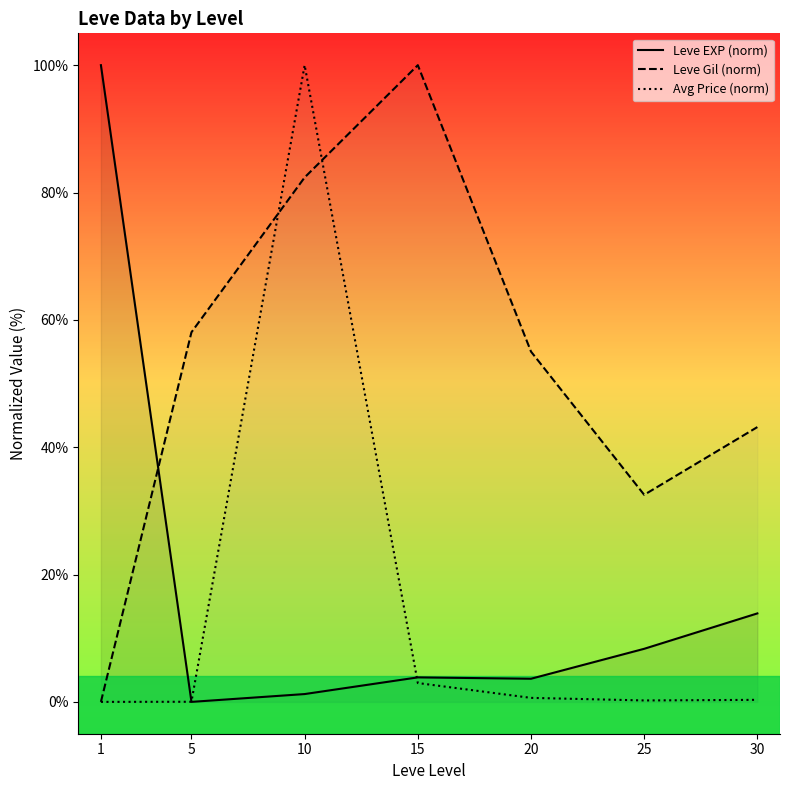

Which category has the lowest value across all series?

5